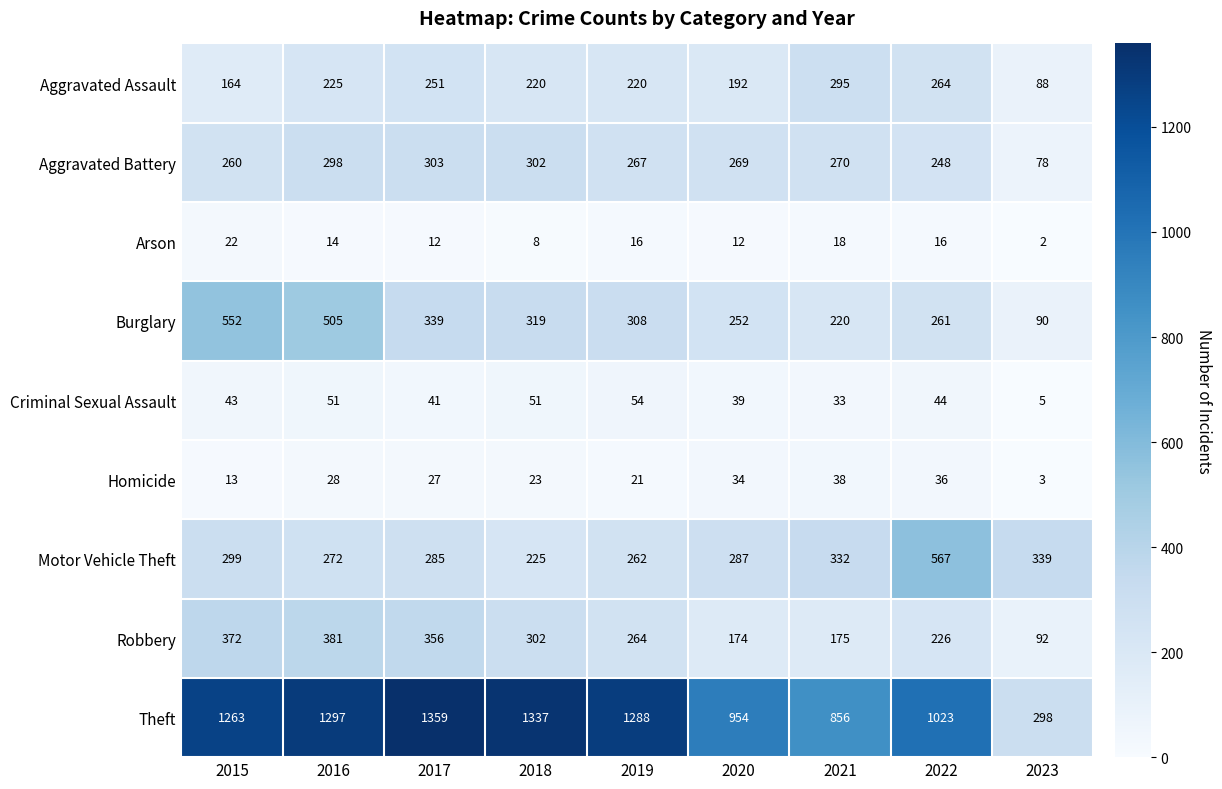

What is the difference between the second highest and minimum values in the Homicide series?

33